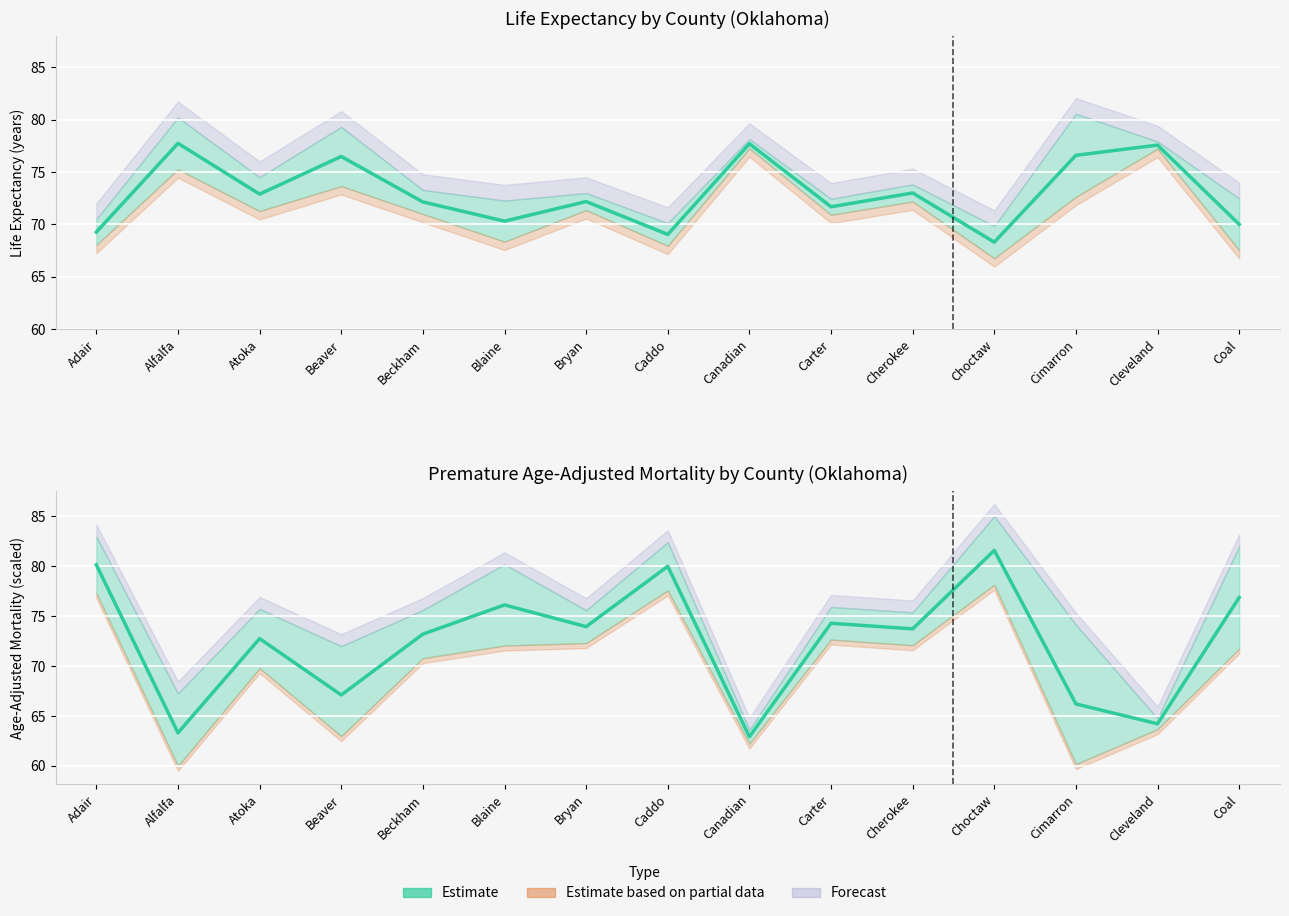

What is the total value across all series at Carter?

146.0